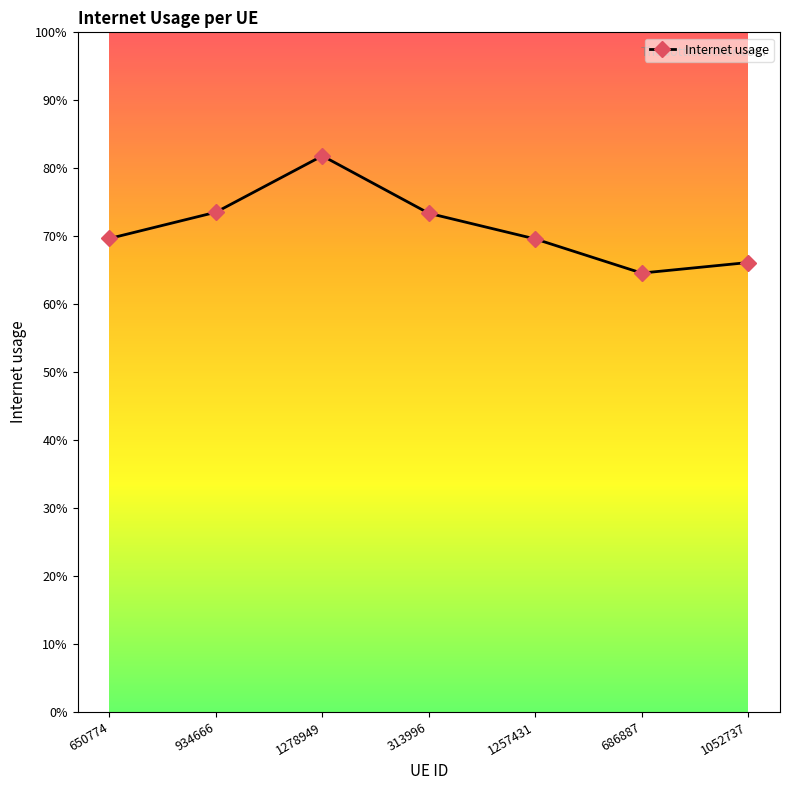

List the labels in order of value, largest first.

1278949, 934666, 313996, 650774, 1257431, 1052737, 686887